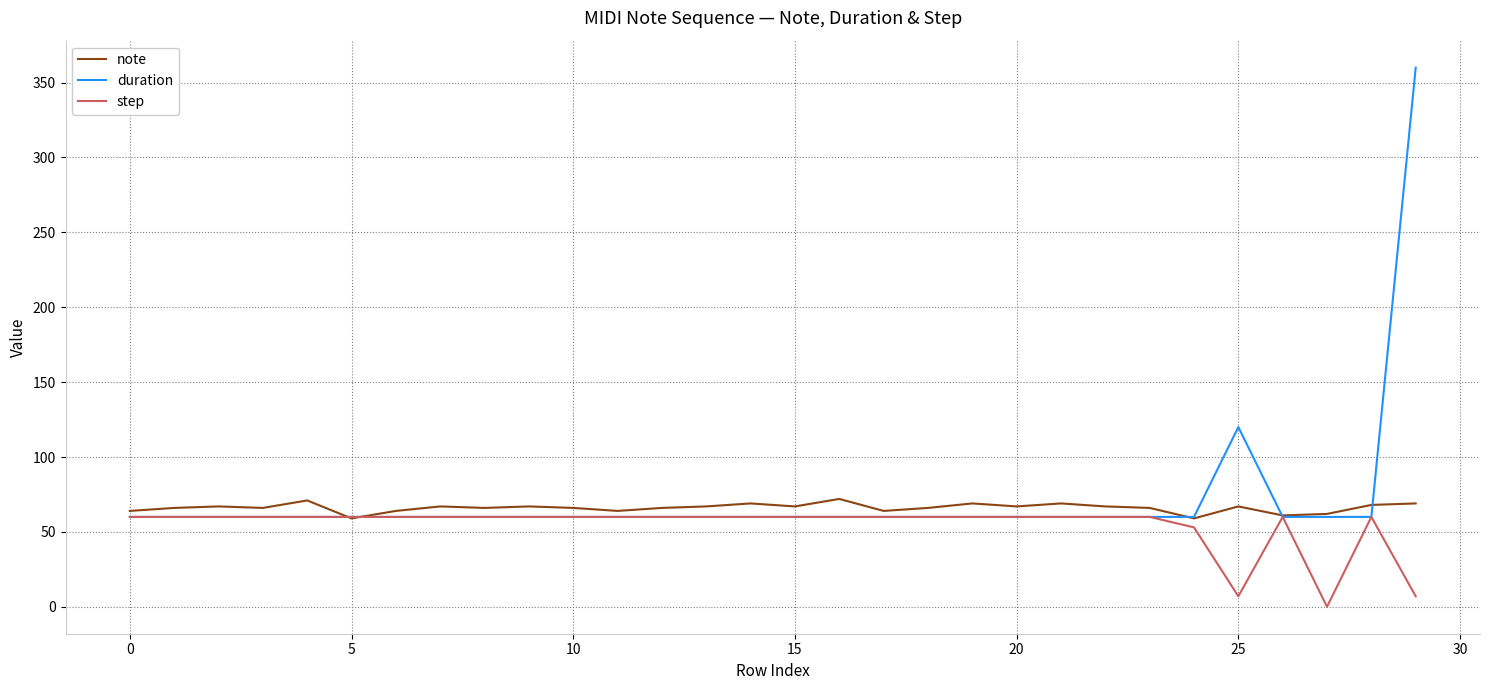

Does the chart display data point markers on the line(s)?

No